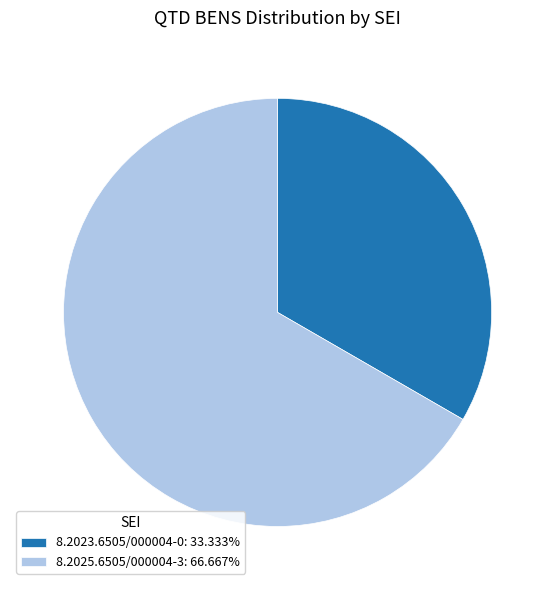

Rank the categories by value from lowest to highest.

8.2023.6505/000004-0, 8.2025.6505/000004-3